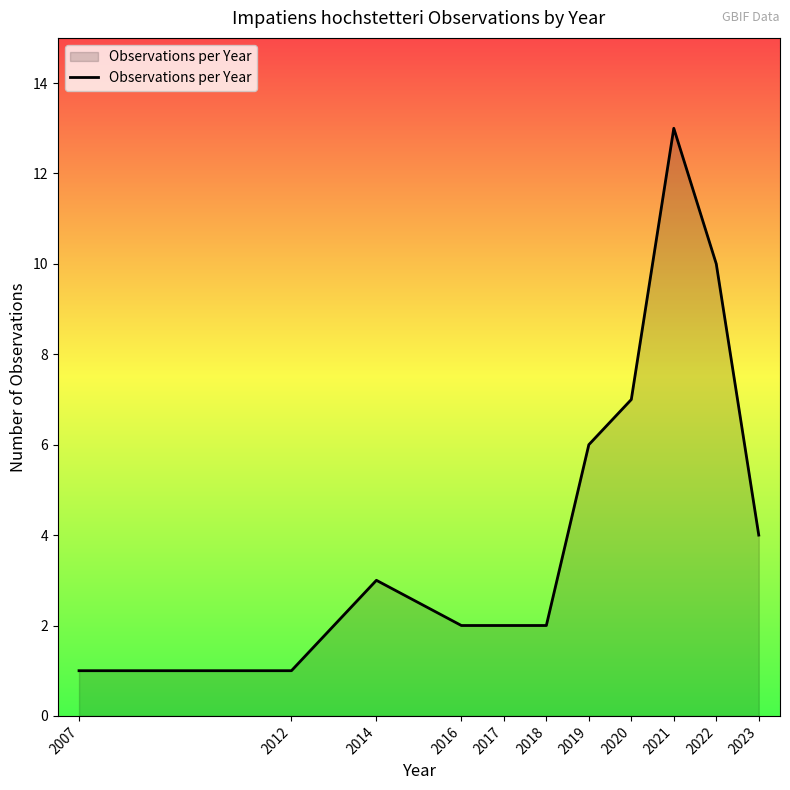

What is the average value?

5